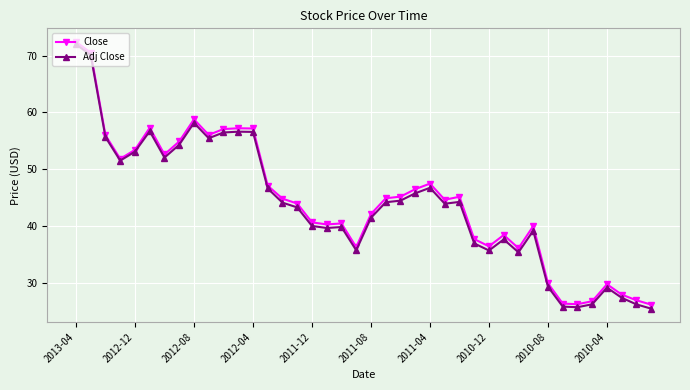

In Adj Close, how many points are higher than both neighbors (excluding endpoints)?

9